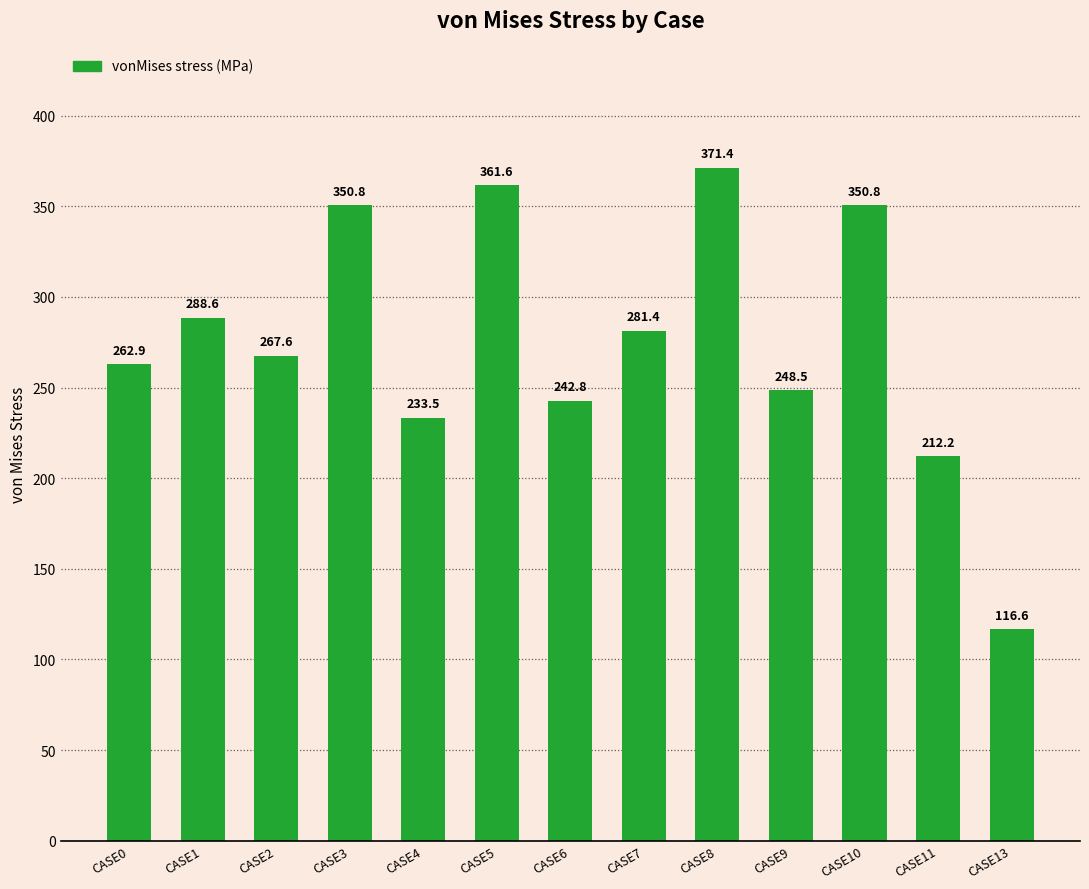

The chart shows a value of 371.4 at CASE8. True or false?

True